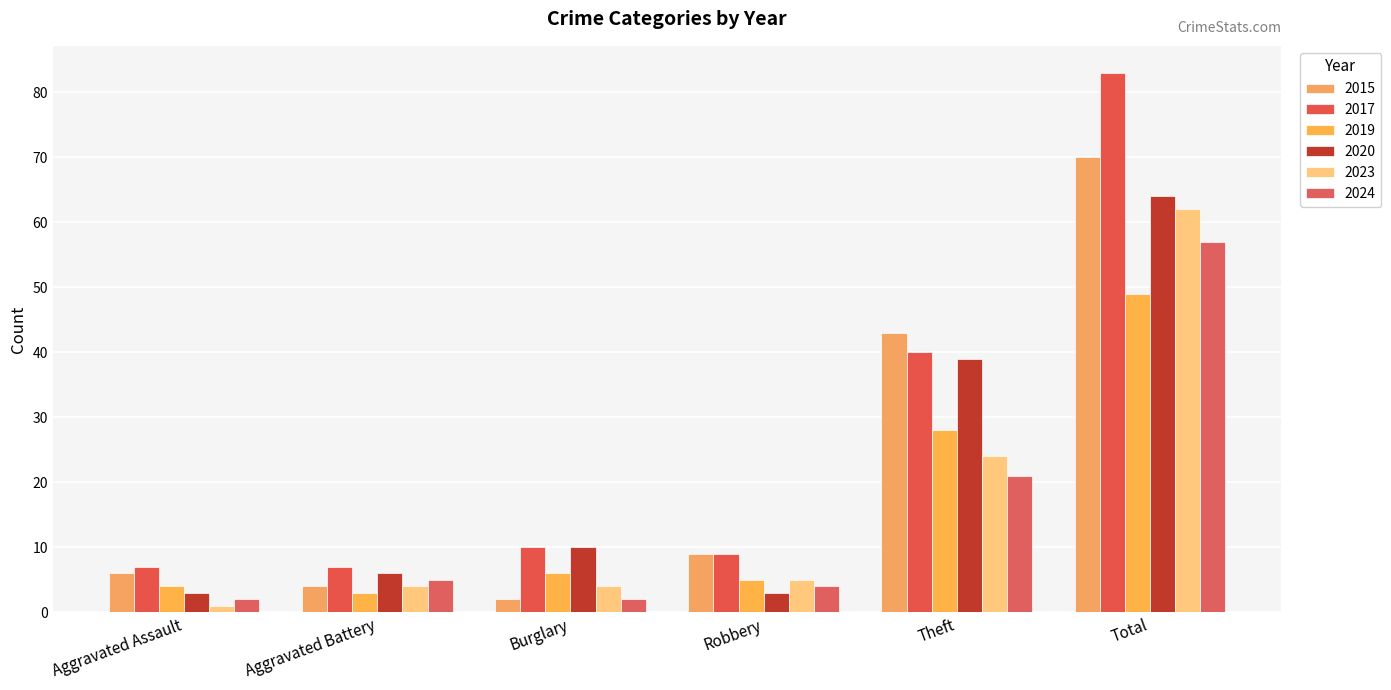

At which category is the sum across all series the highest?

Total